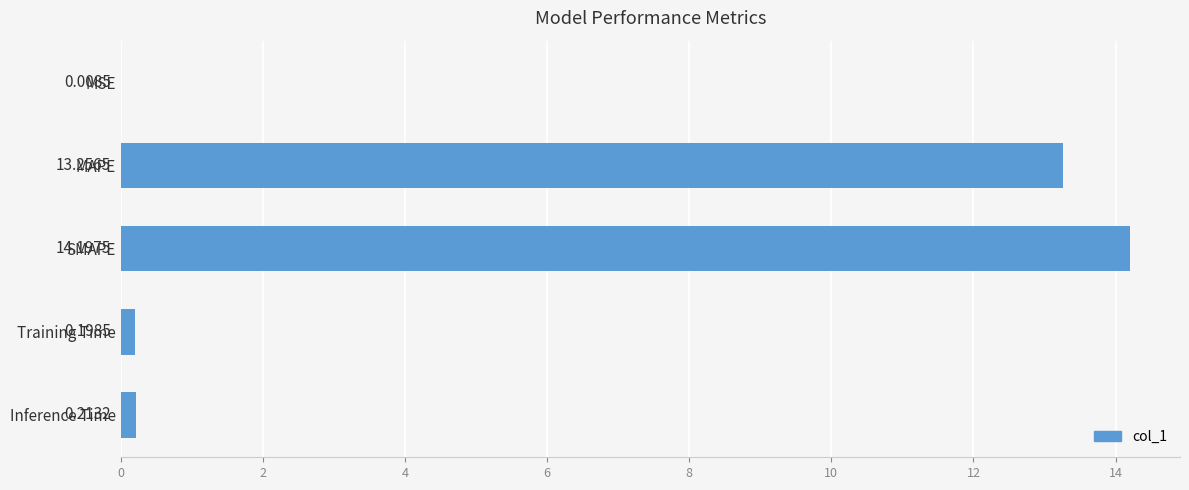

What is the sum of all values?

27.9